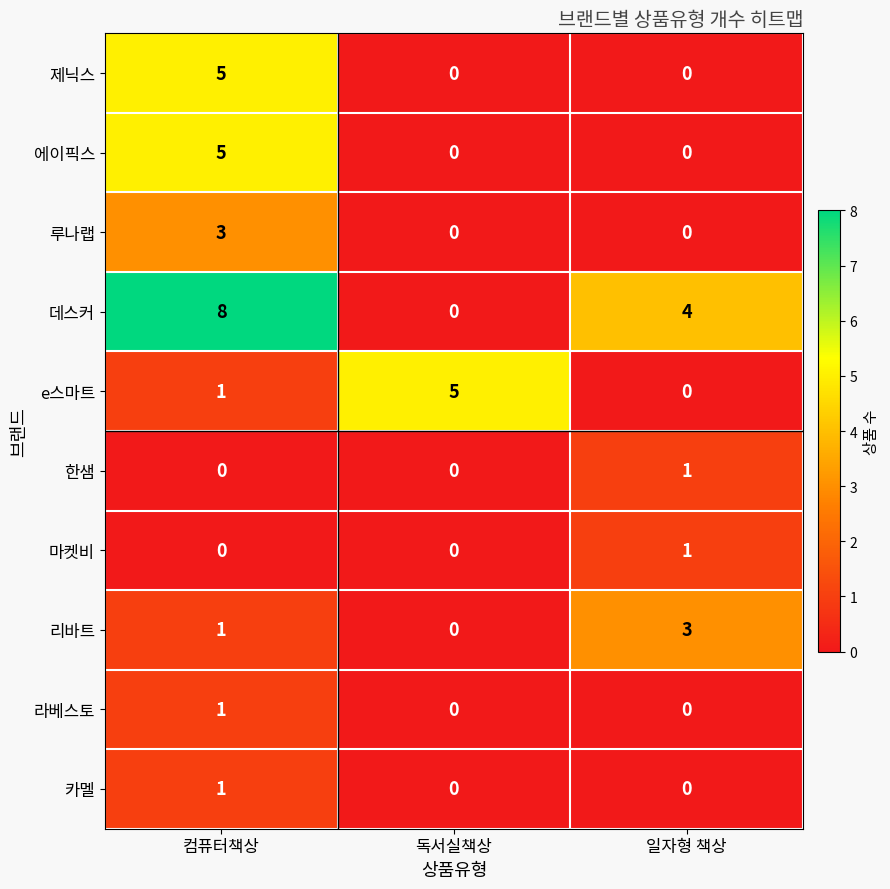

What is the spread (max minus min) of values at 일자형 책상?

4